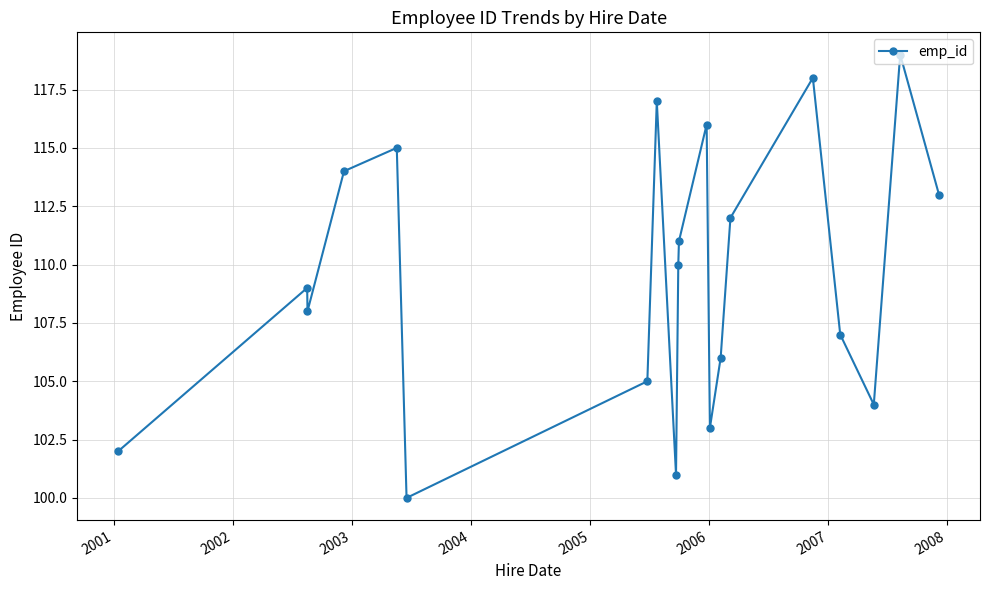

What is the greatest value displayed?

119